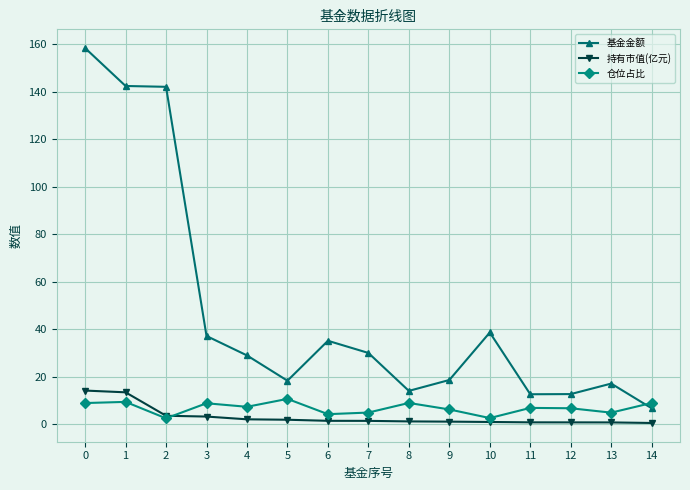

Count the number of data series in this chart.

3